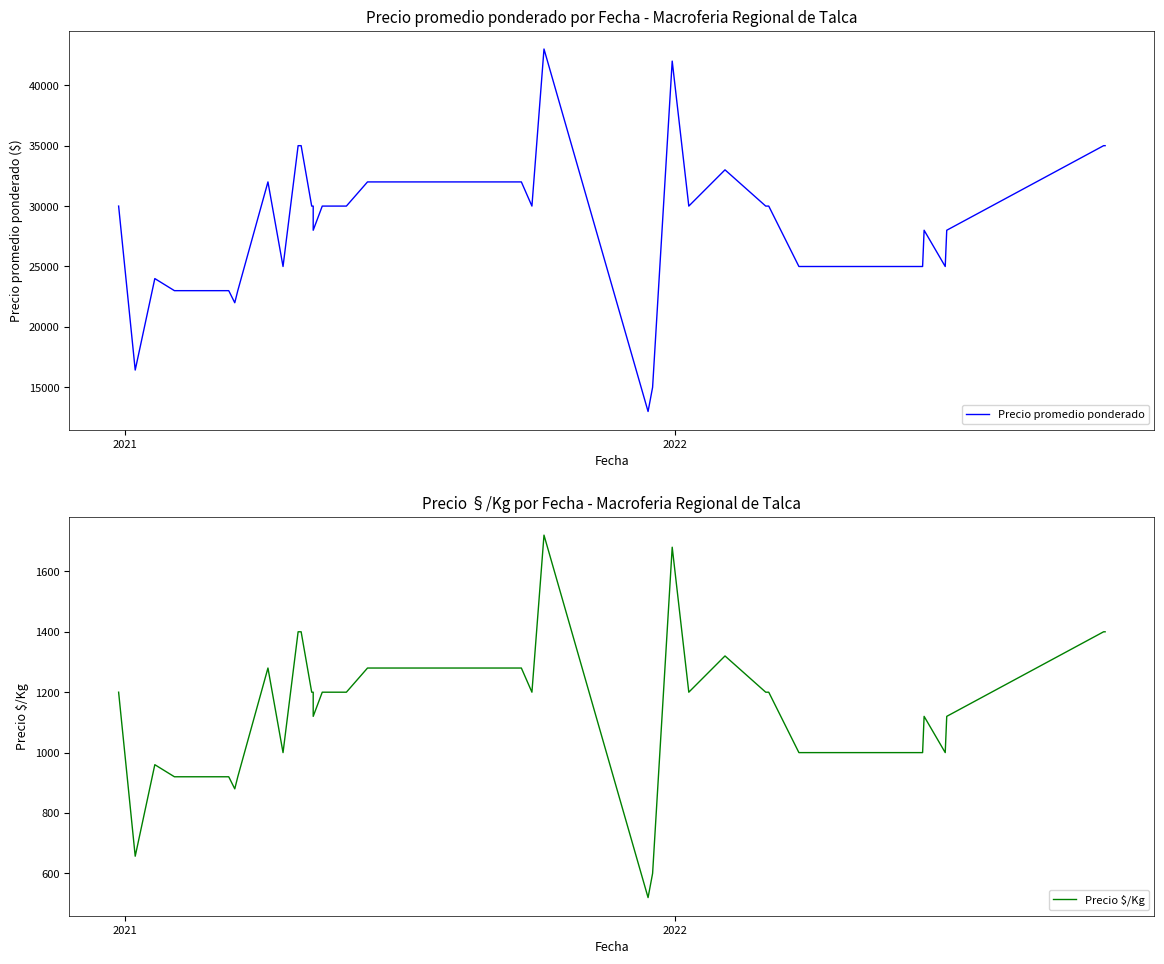

True or false: Precio promedio ponderado and Precio $/Kg intersect in this chart.

False